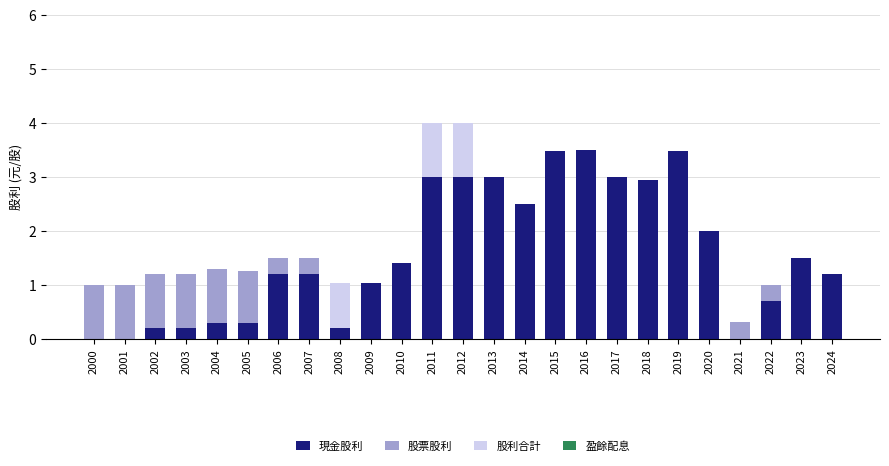

How many bars are there in each group?

4